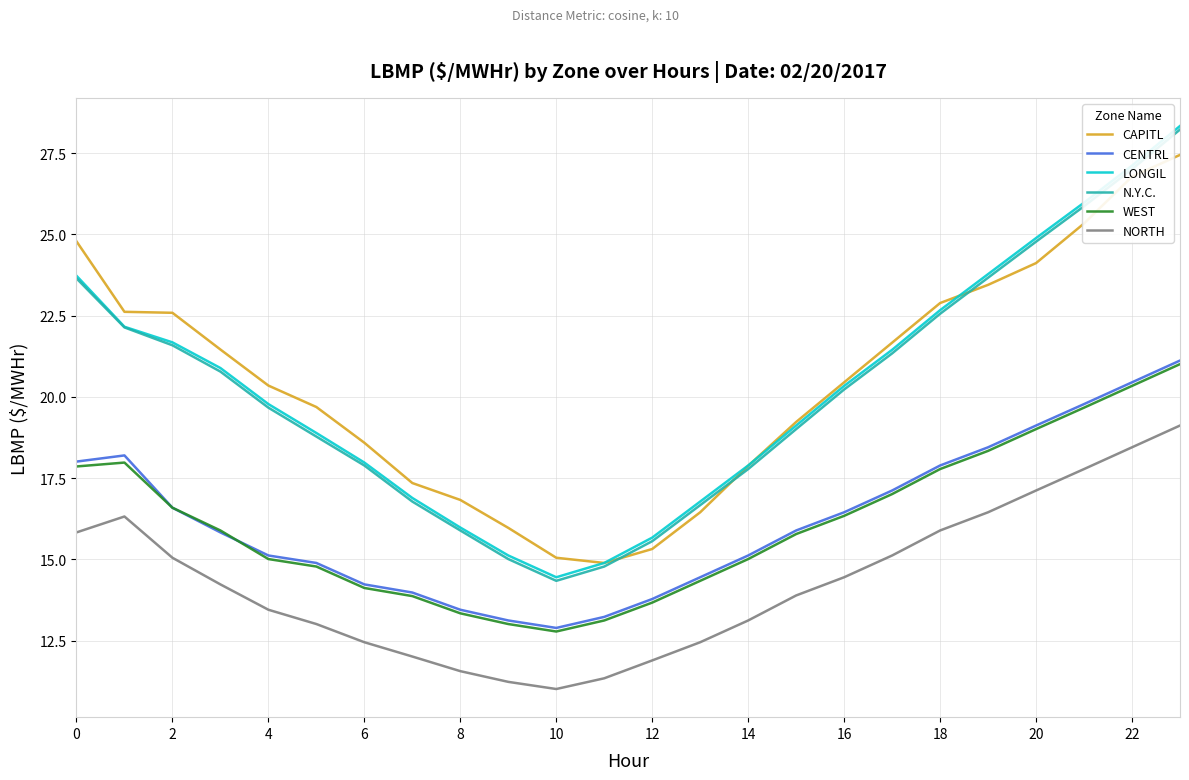

What is the sum of all CENTRL values?

389.2